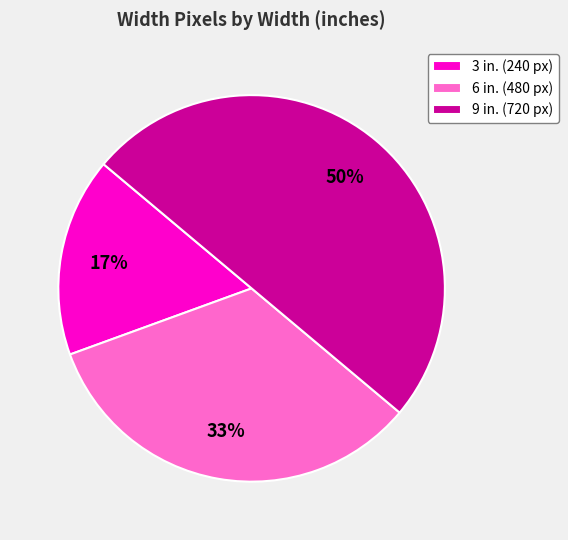

To the nearest percent, what portion does 9 in. represent?

50%